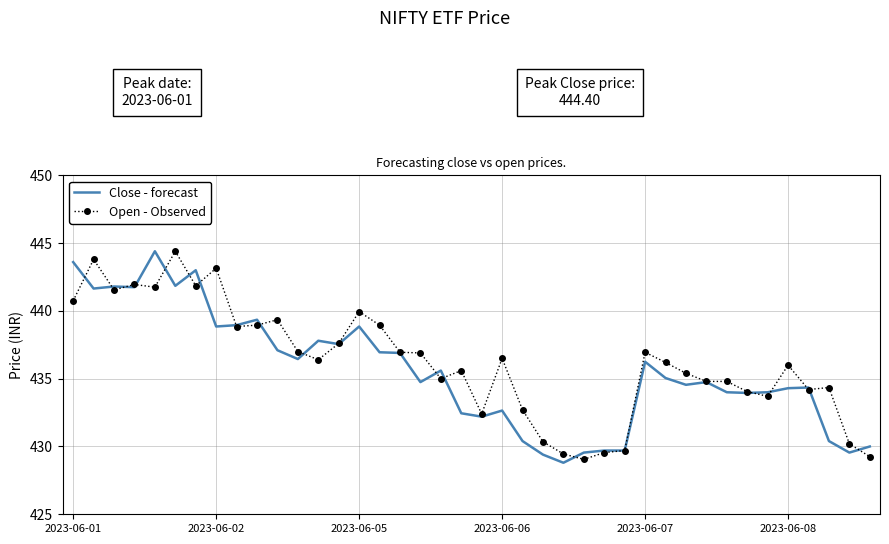

What is the minimum value shown in the chart?

428.8